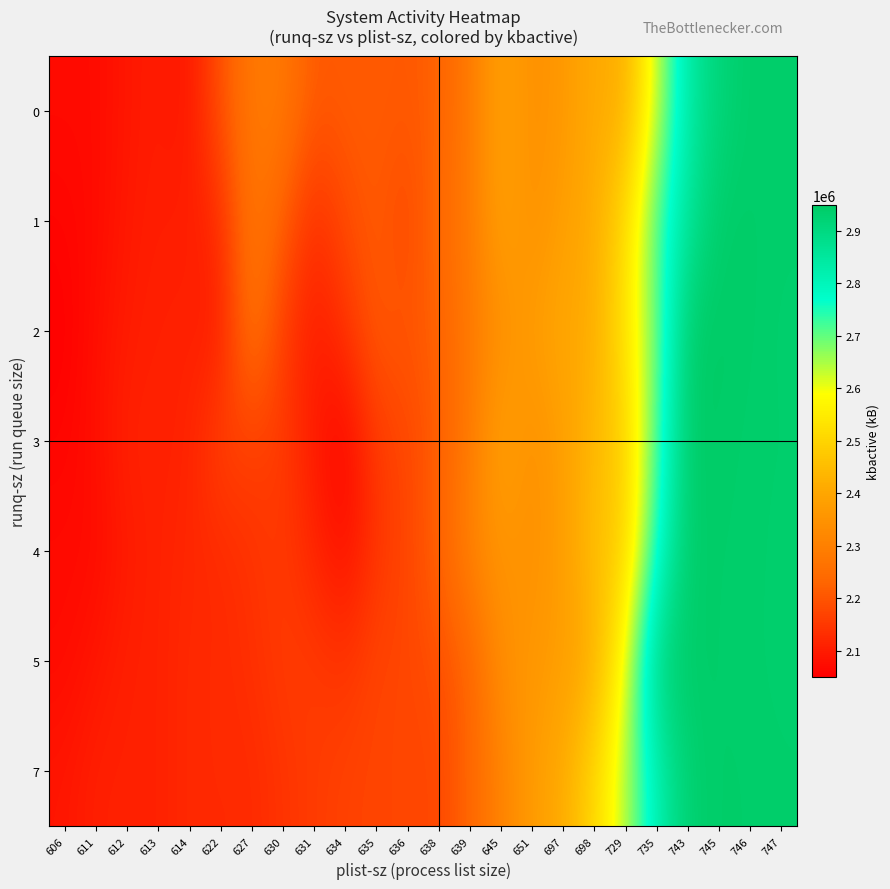

How many series are shown in this chart?

7